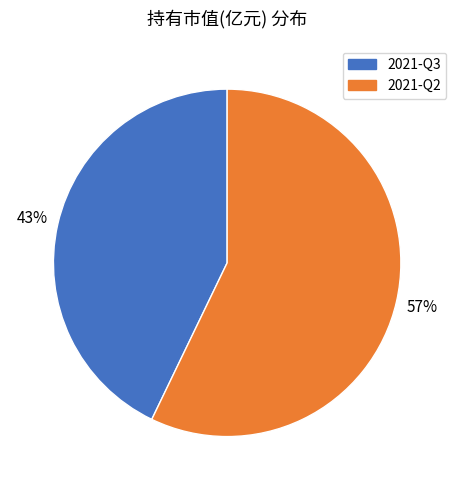

To the nearest percent, what is the combined percentage of 2021-Q3 and 2021-Q2?

100%